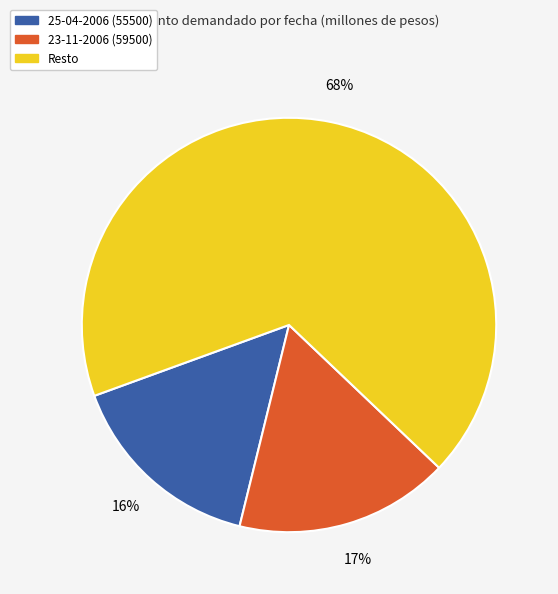

Which category has the biggest portion of the pie?

Resto